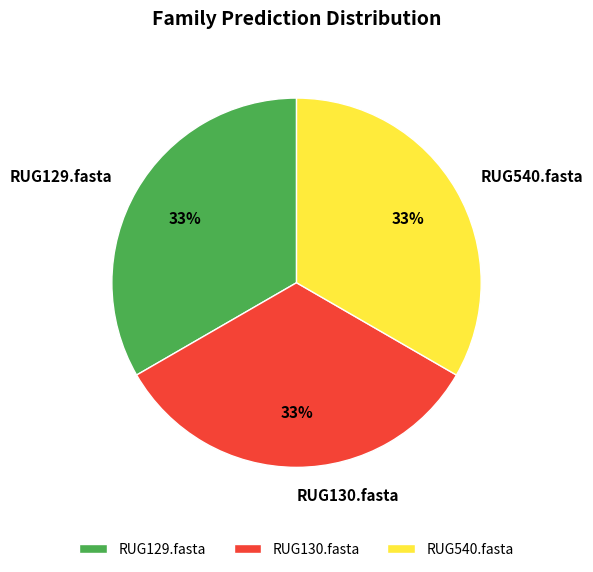

Is RUG130.fasta the majority of the pie?

No